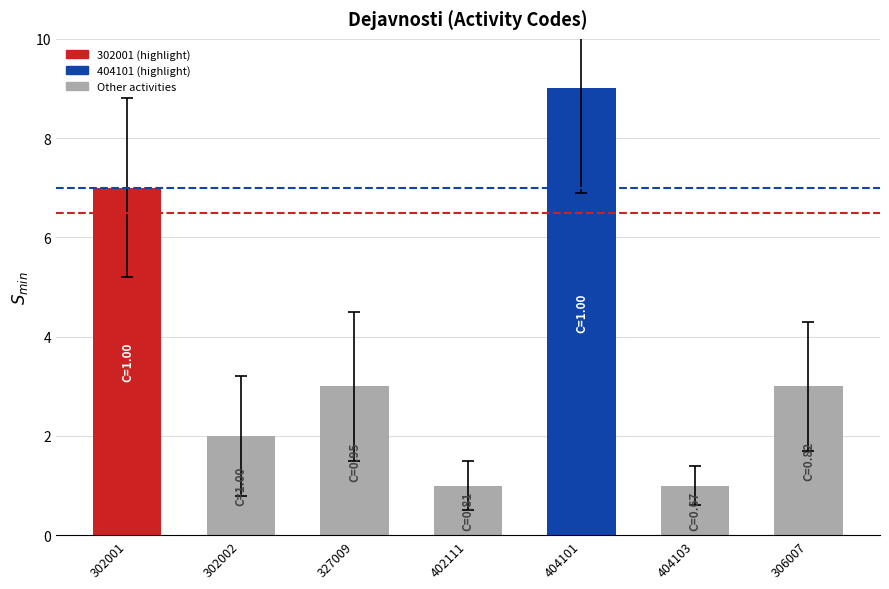

How many data points does each series have?

7